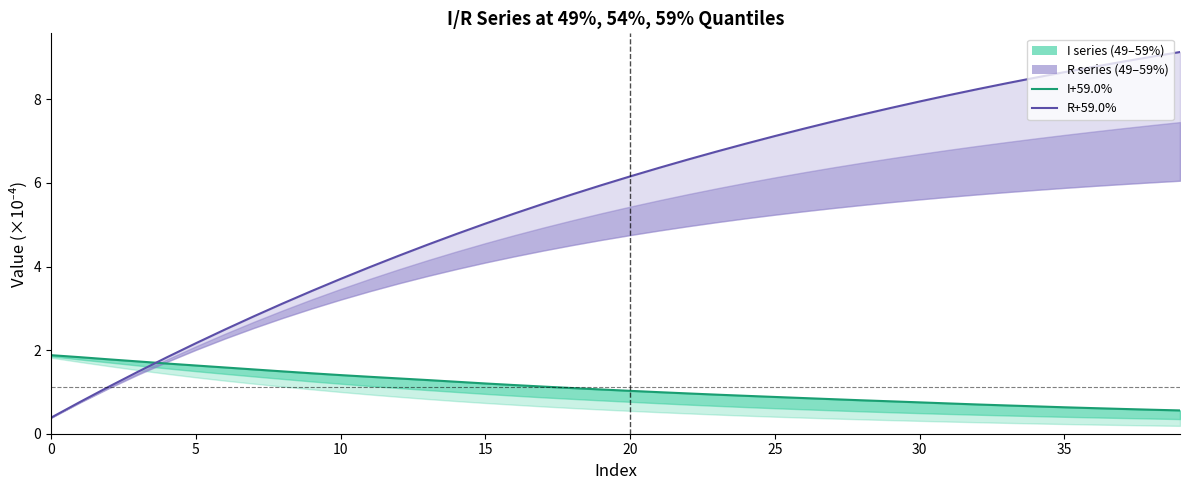

What value does the R+59.0% series have at 19?

5.9